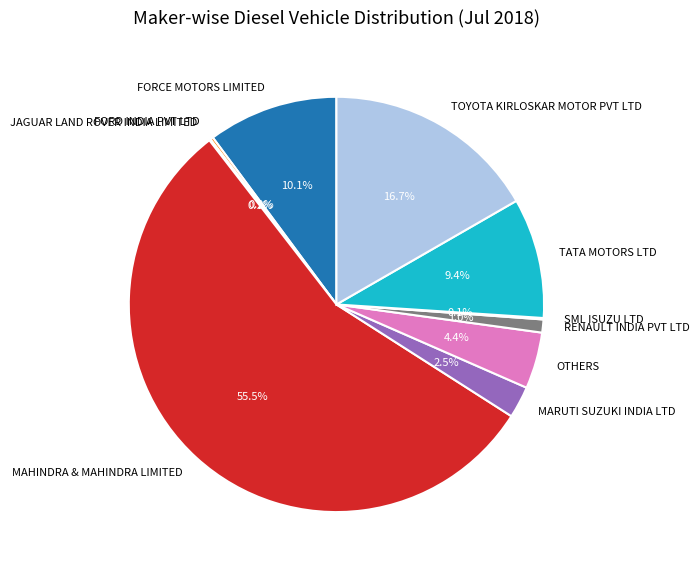

Which slice is the largest?

MAHINDRA & MAHINDRA LIMITED